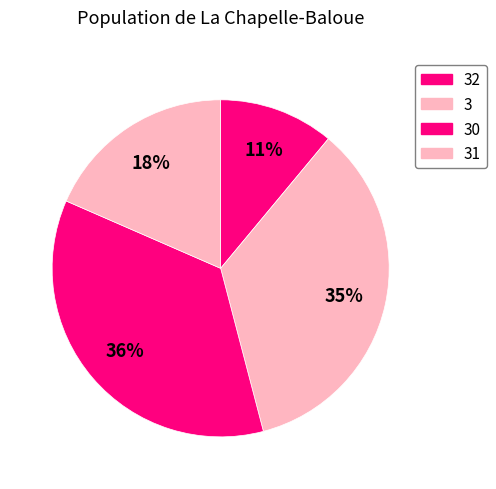

Rank the categories by value from lowest to highest.

32, 31, 3, 30